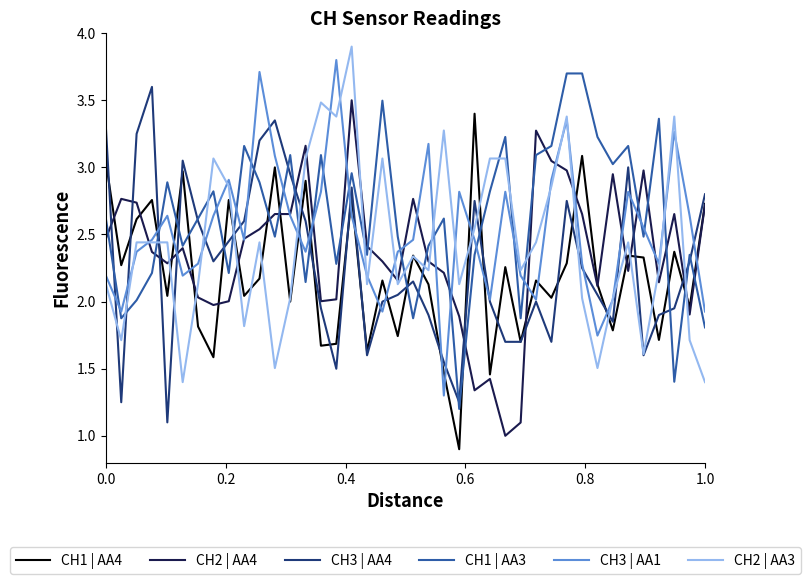

What is the highest value of the CH3 | AA4 series?

3.6